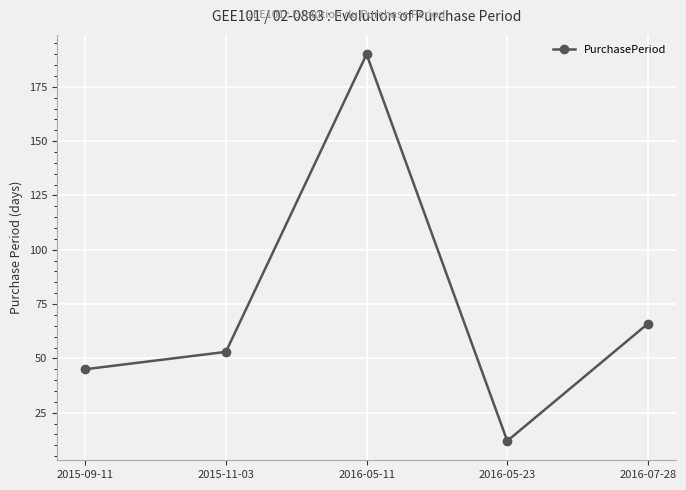

List the labels in order of value, largest first.

2016-05-11, 2016-07-28, 2015-11-03, 2015-09-11, 2016-05-23